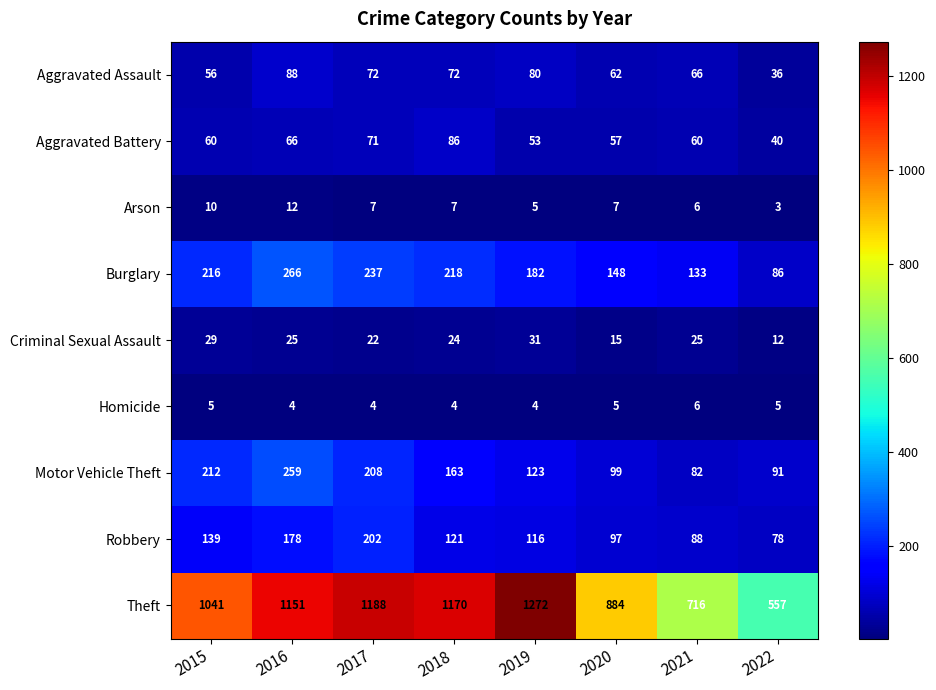

Where does the Motor Vehicle Theft series first go above 163?

2015